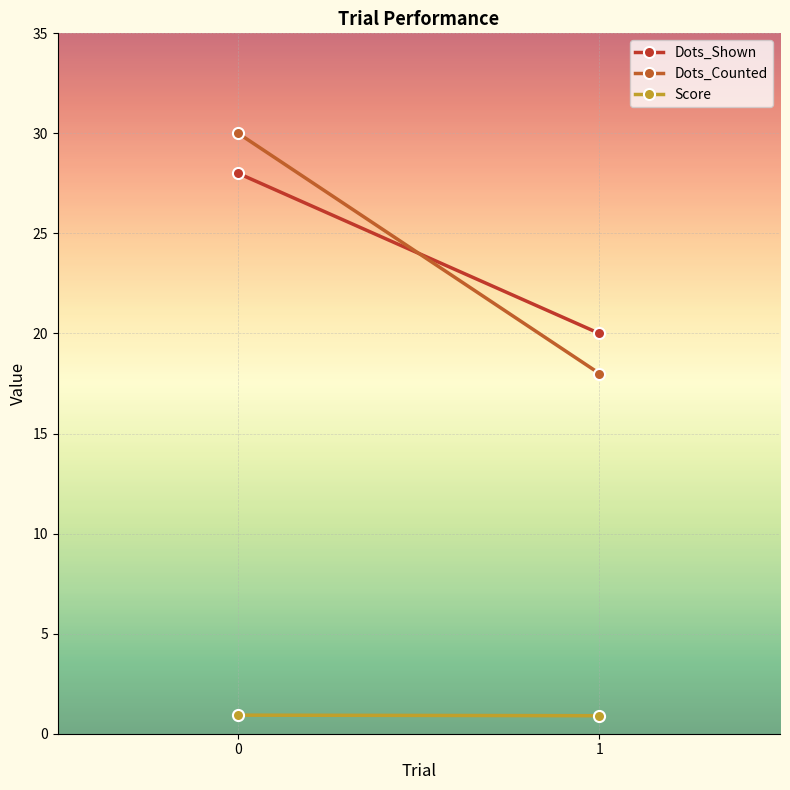

How many series are shown in this chart?

3